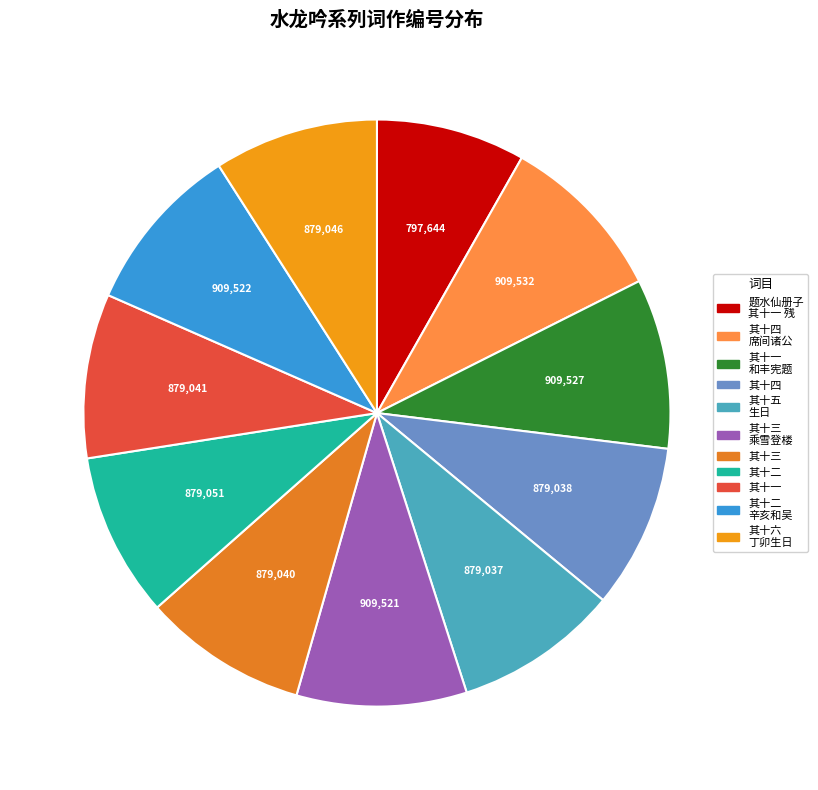

Which slice is the smallest?

题水仙册子 其十一 残